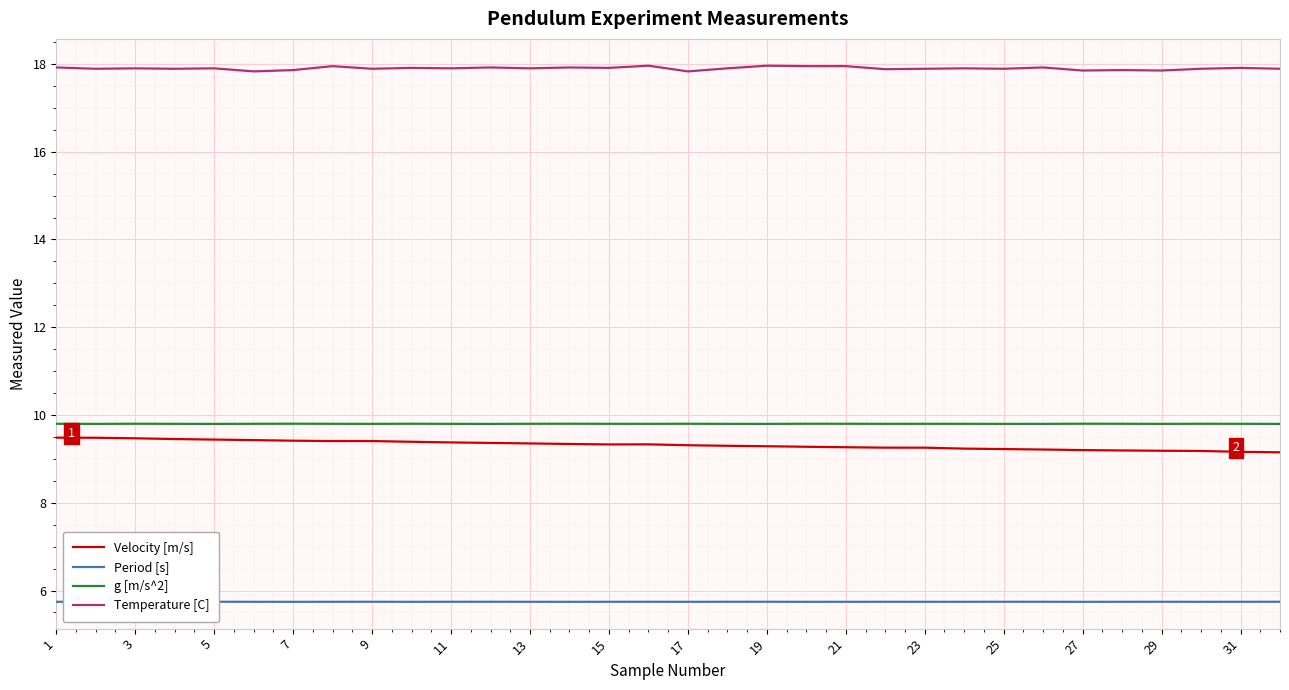

True or false: g [m/s^2] has a value of 9.8 at 23.

True